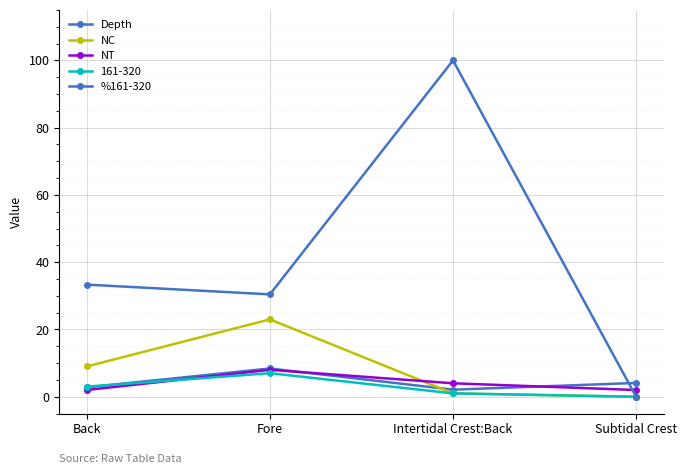

At which label does NT first exceed 4?

Fore